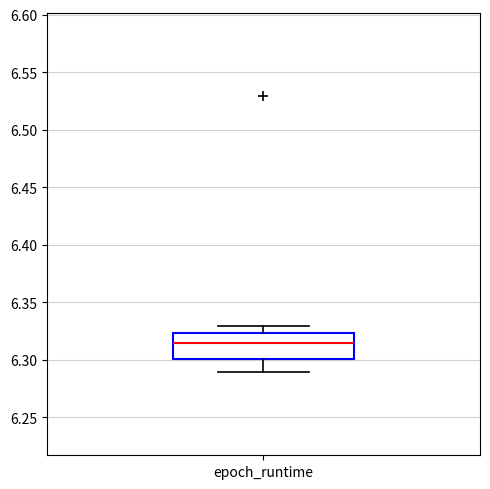

Transcribe this box plot: give where the median line is, the range the box spans, and where the two whiskers end, as read against the y-axis. The values are not printed on the chart, so give them approximately, as read against the axis.

median 6.315, box 6.300 to 6.325, whiskers 6.290 to 6.330